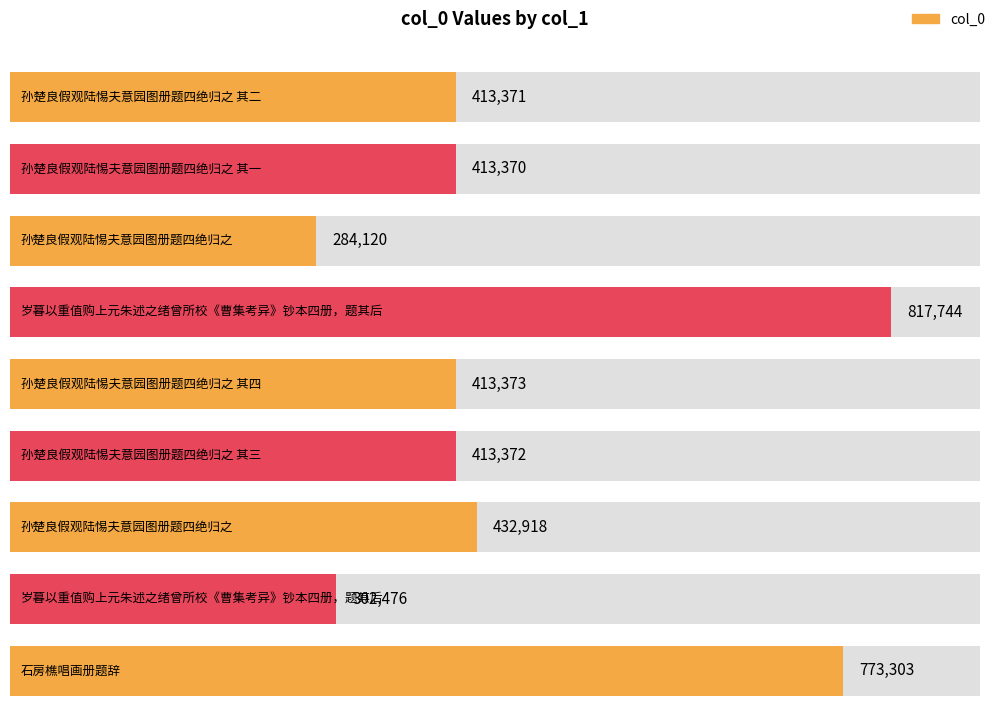

What is the value of the 2nd bar from the left?

413370